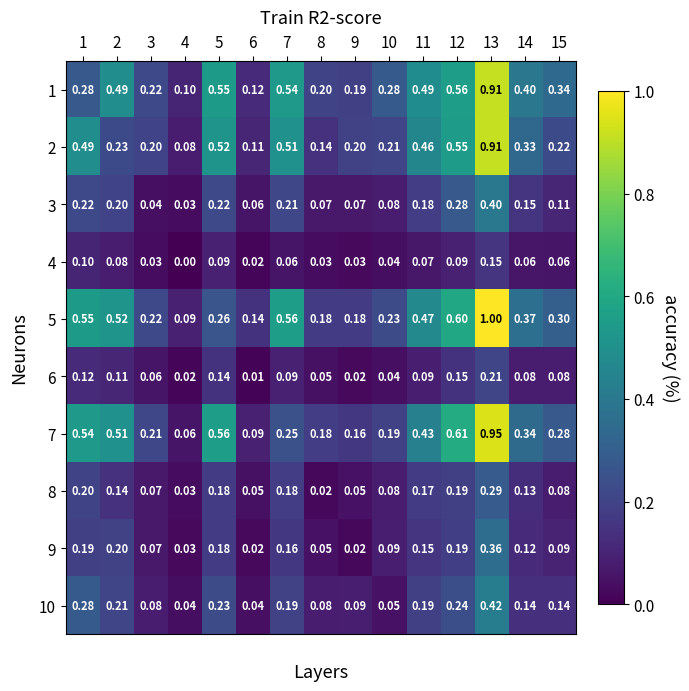

Is the value of 5 at 6 greater than the value of 2 at 11?

No